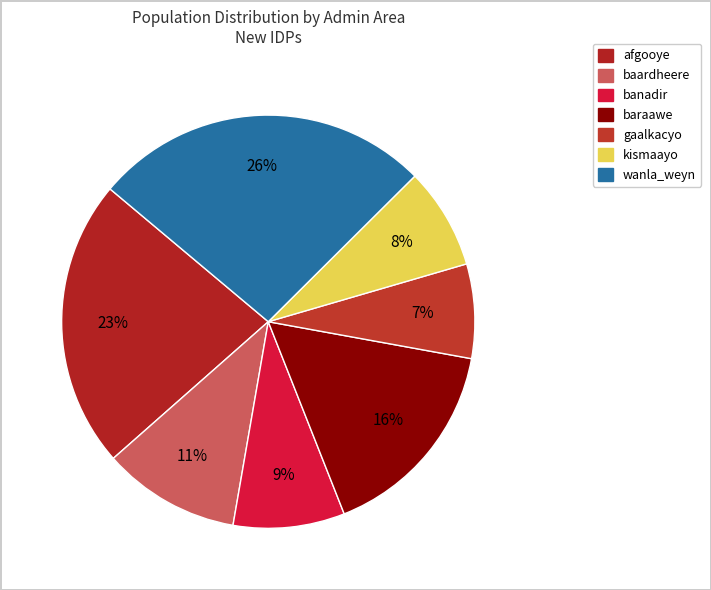

How many slices are in this pie chart?

7